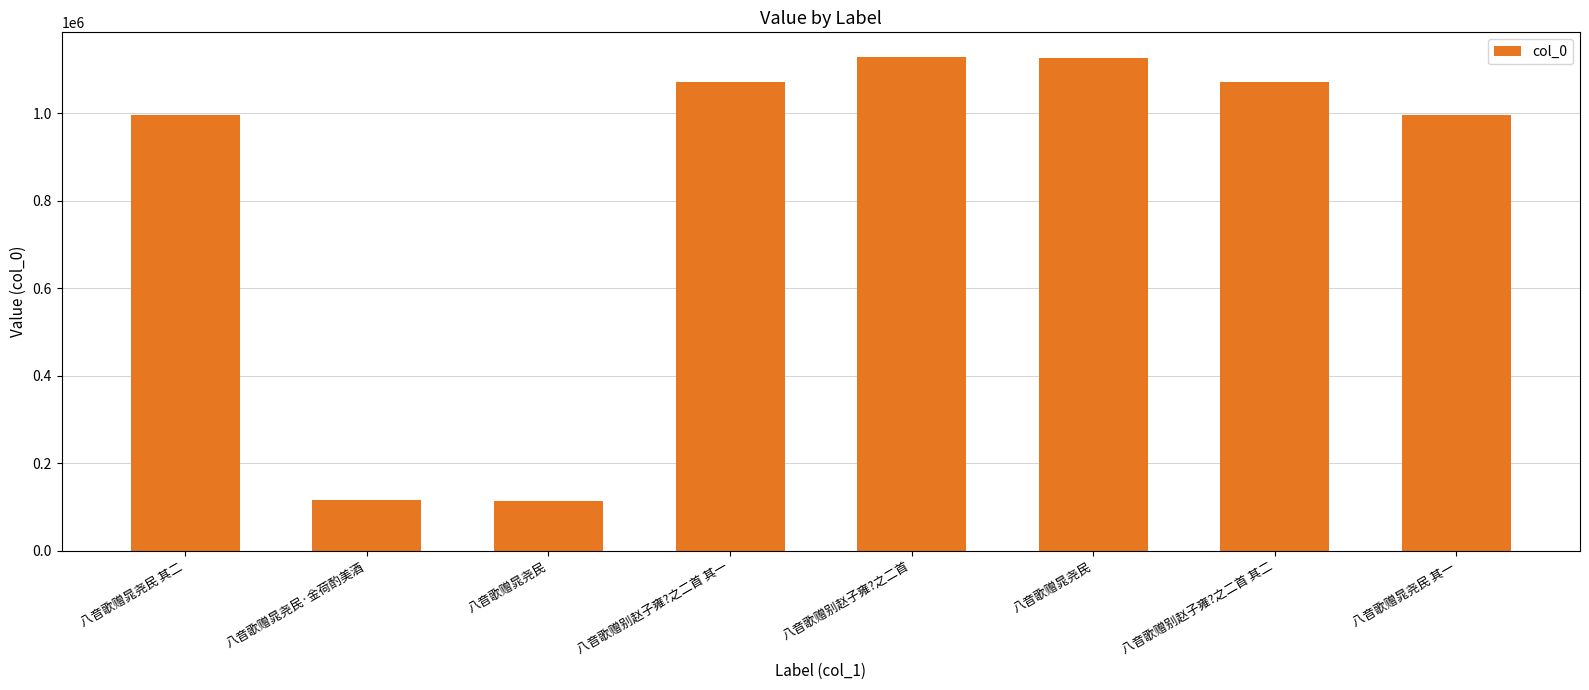

How many values are below 1070089?

4